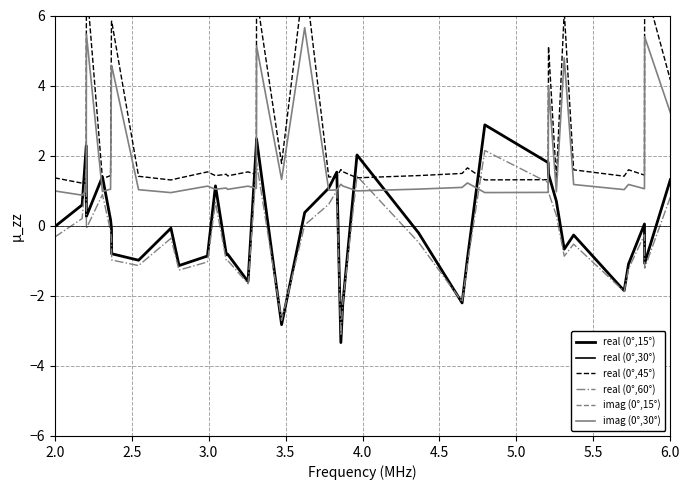

What is the sum of all real (0°,30°) values?

560.8